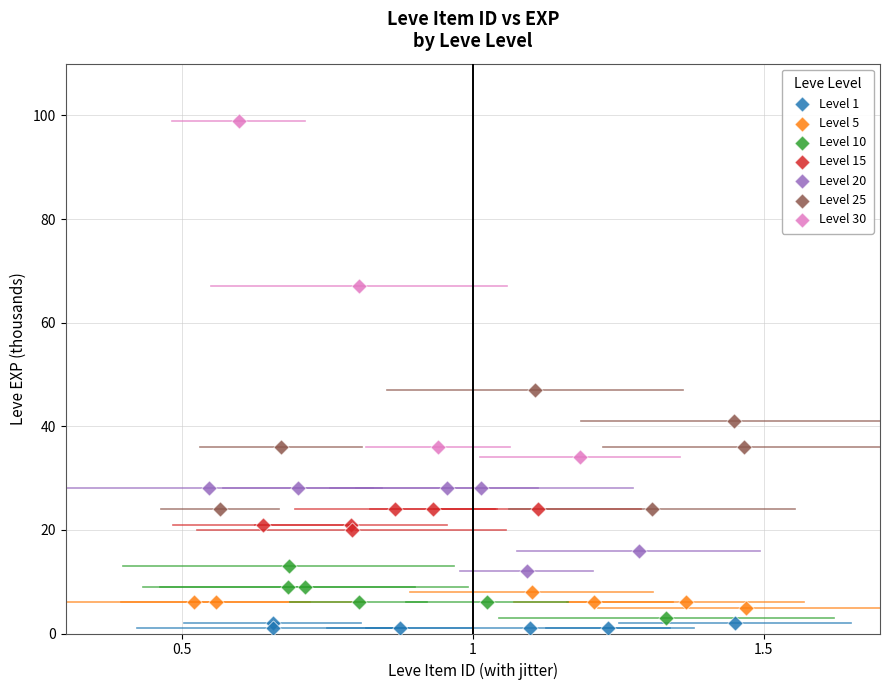

Which series contains the highest Y value?

Level 30